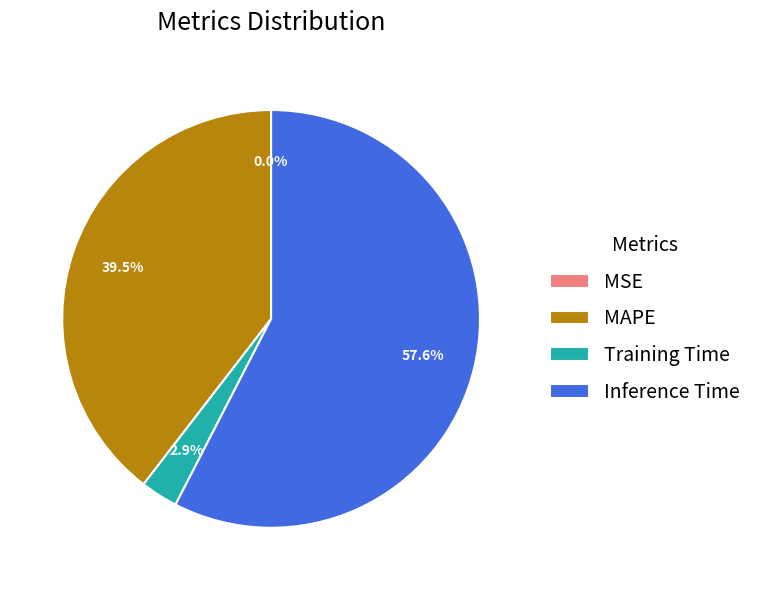

What is the largest slice in the pie chart?

Inference Time